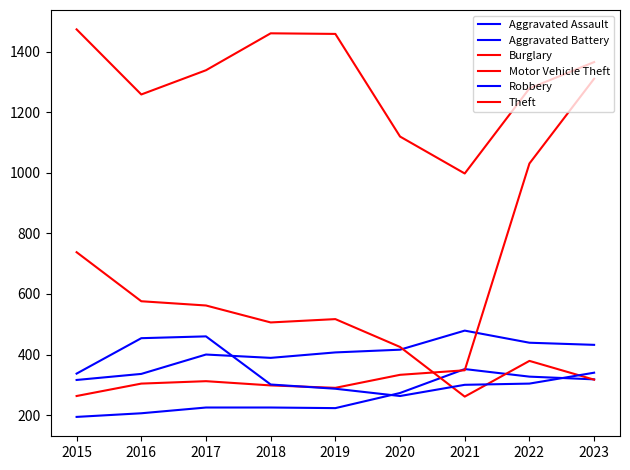

Between 2017 and 2018, which series saw the biggest shift?

Robbery